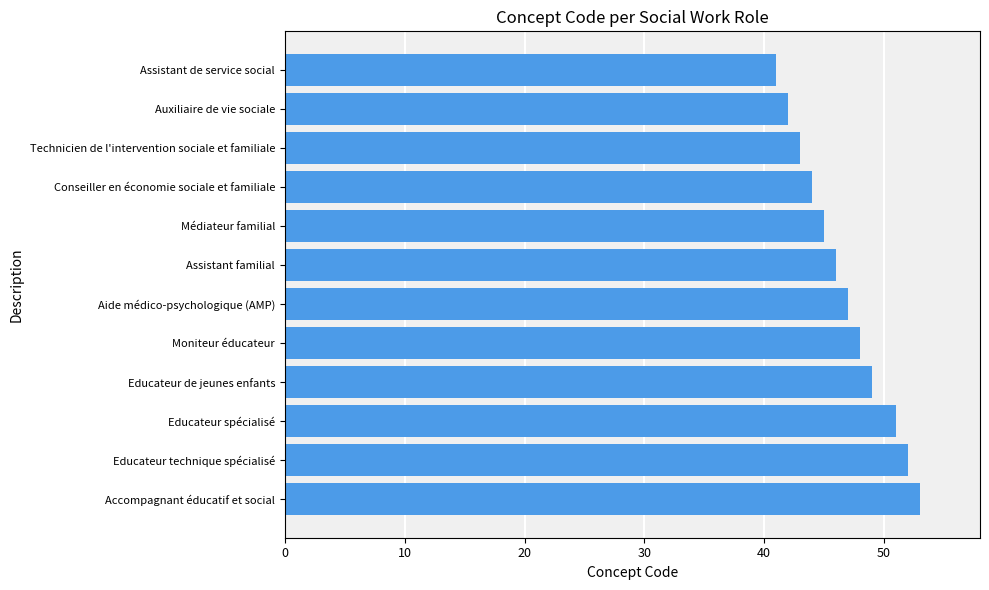

What is the difference between the maximum and minimum values?

12